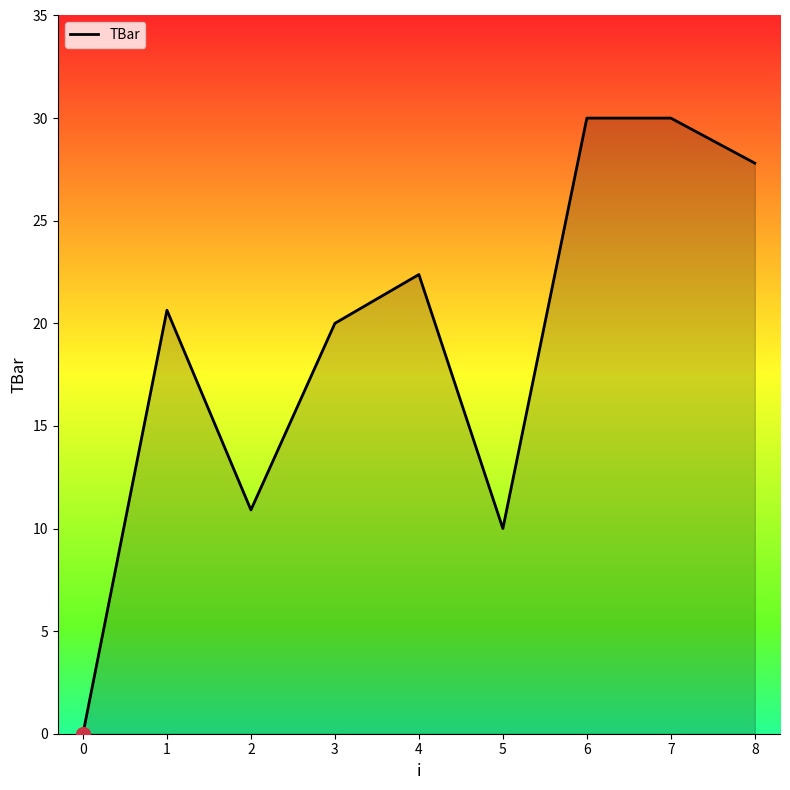

Does the chart have visible grid lines?

No